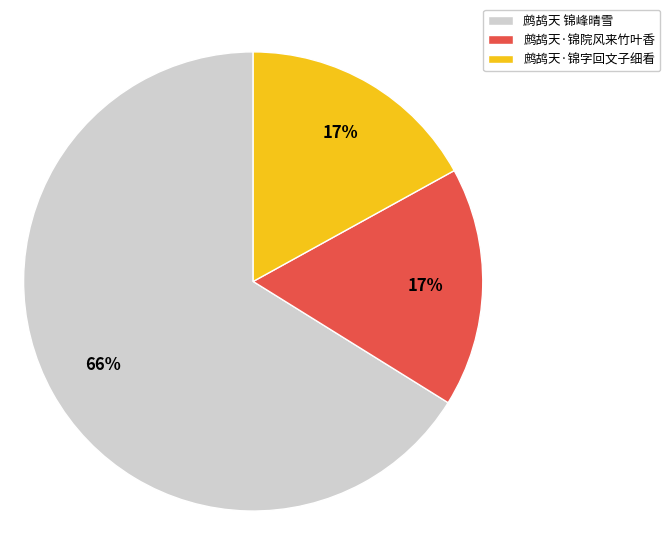

Which category accounts for the majority?

鹧鸪天 锦峰晴雪